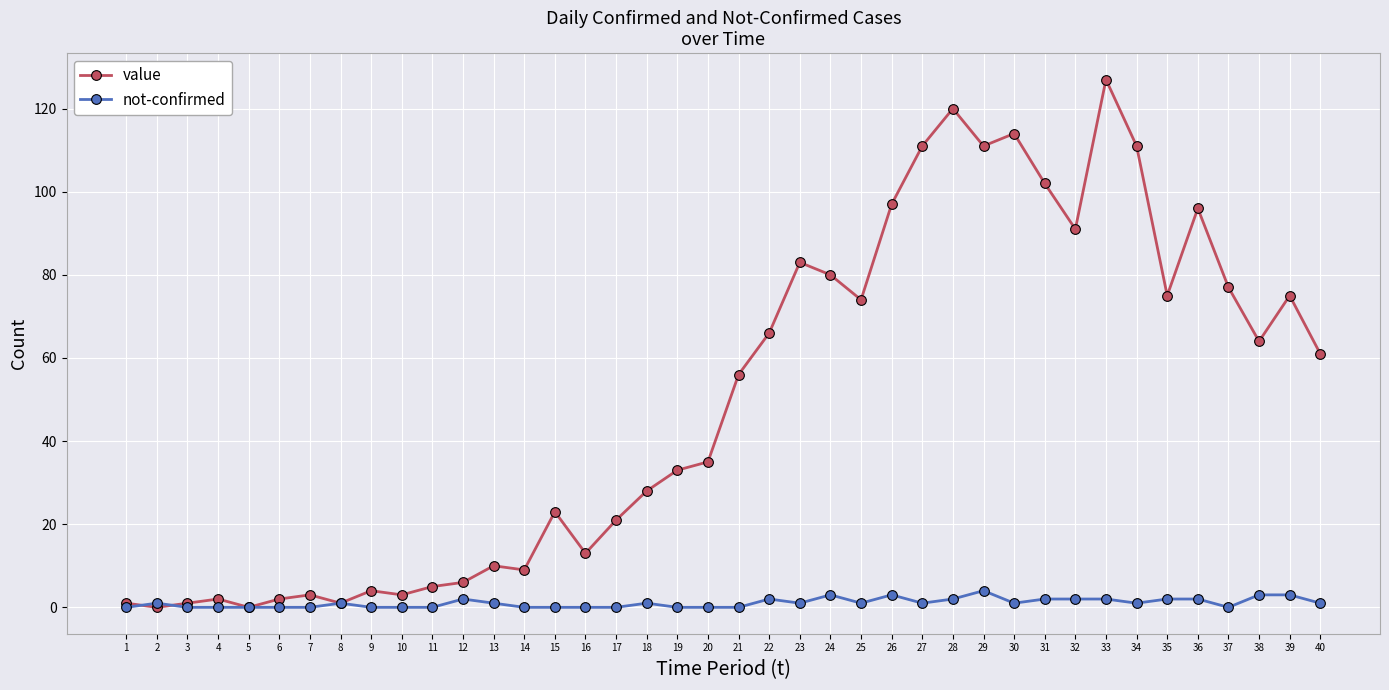

At which category does the chart reach its peak across all series?

33